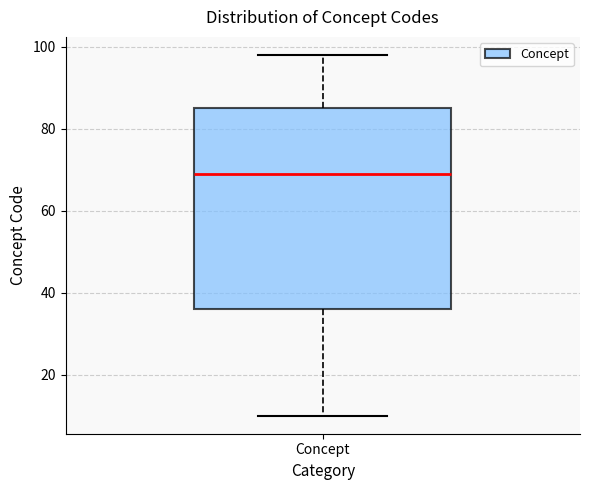

Read this box plot against the y-axis: the position of the median line, the range covered by the box, and the ends of both whiskers. The values are not printed on the chart, so give them approximately, as read against the axis.

median 70, box 36 to 86, whiskers 10 to 98